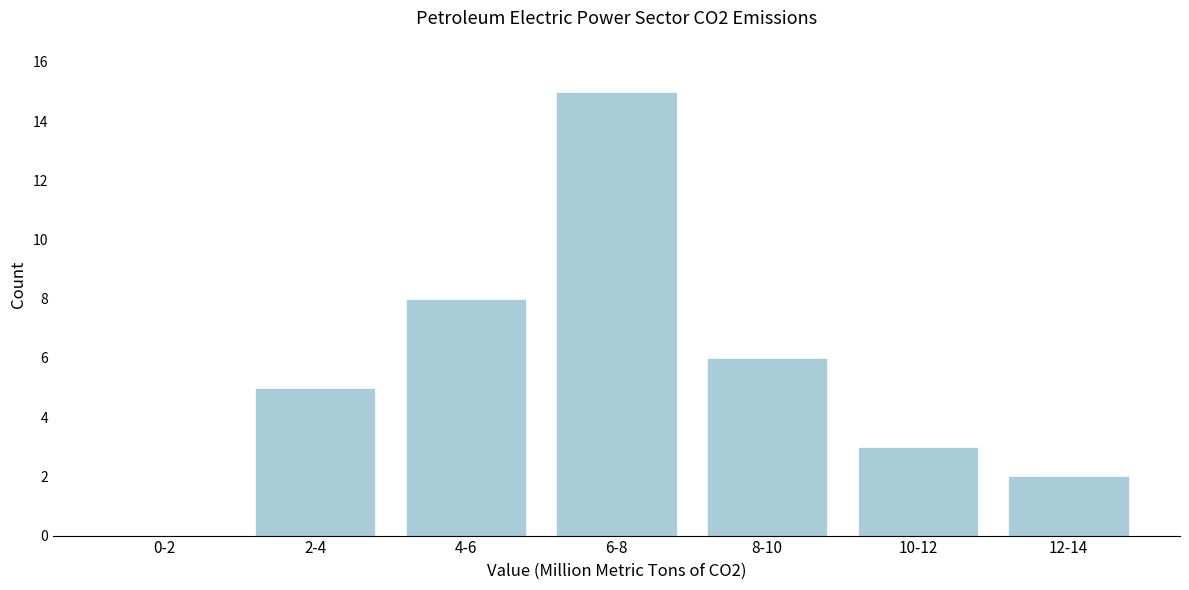

Reading left to right, extract all data points from this chart.

0-2=0	2-4=5	4-6=8	6-8=15	8-10=6	10-12=3	12-14=2